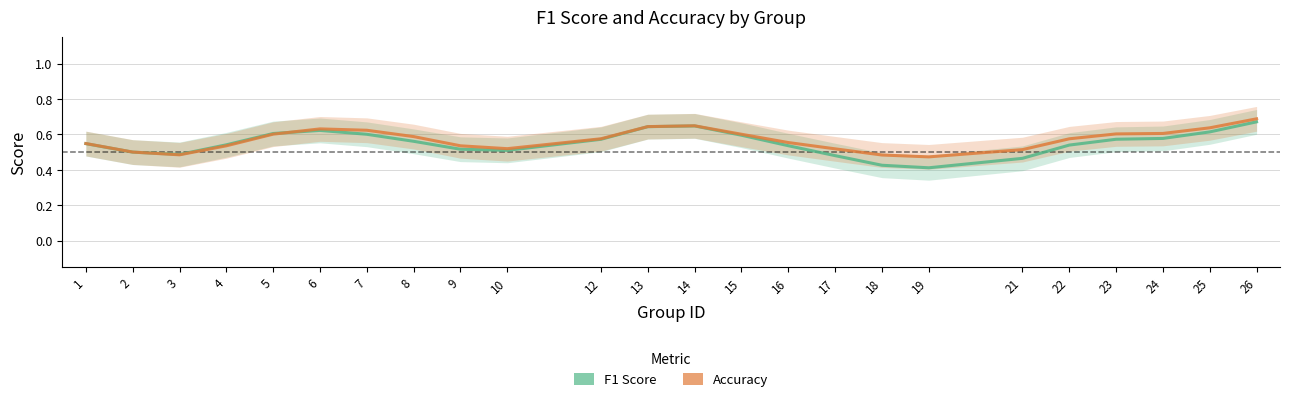

How many F1 Score values are between 0 and 1?

24